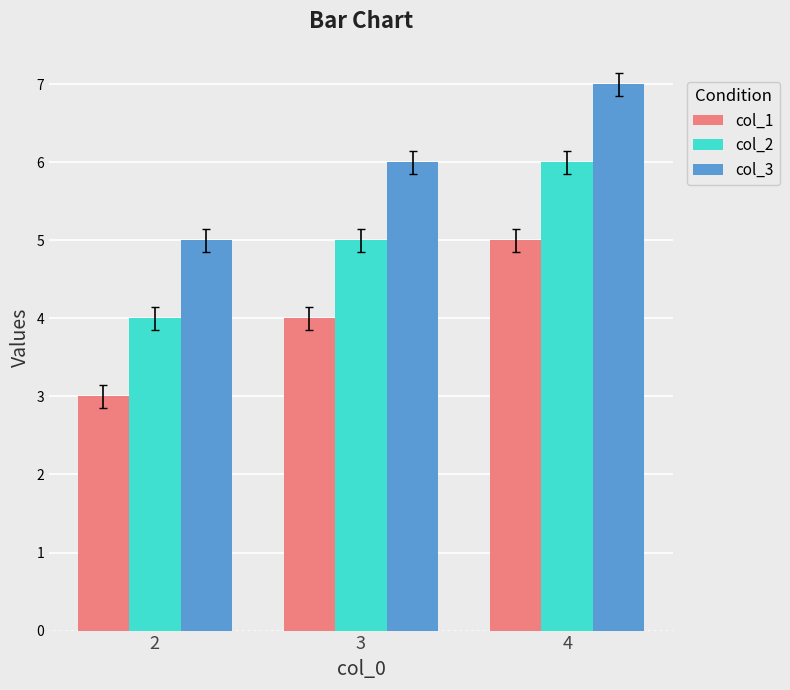

Reading left to right, transcribe all the data shown in this chart.

col_1: 3	4	5
col_2: 4	5	6
col_3: 5	6	7